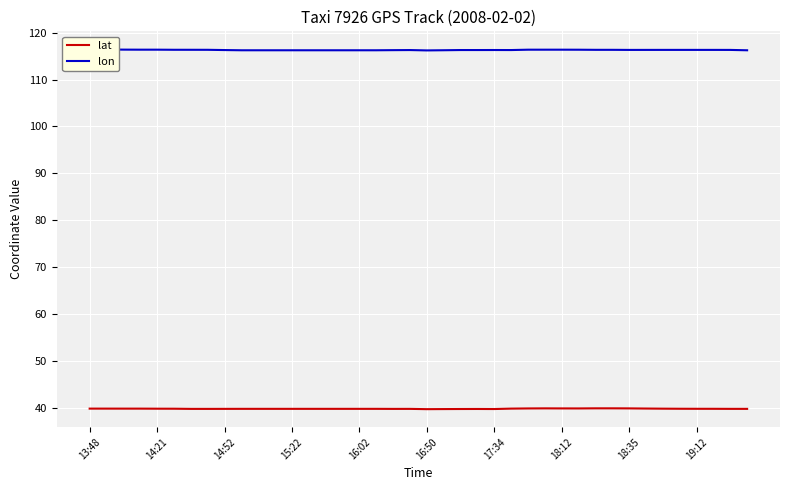

In lat, how many points are higher than both neighbors (excluding endpoints)?

6